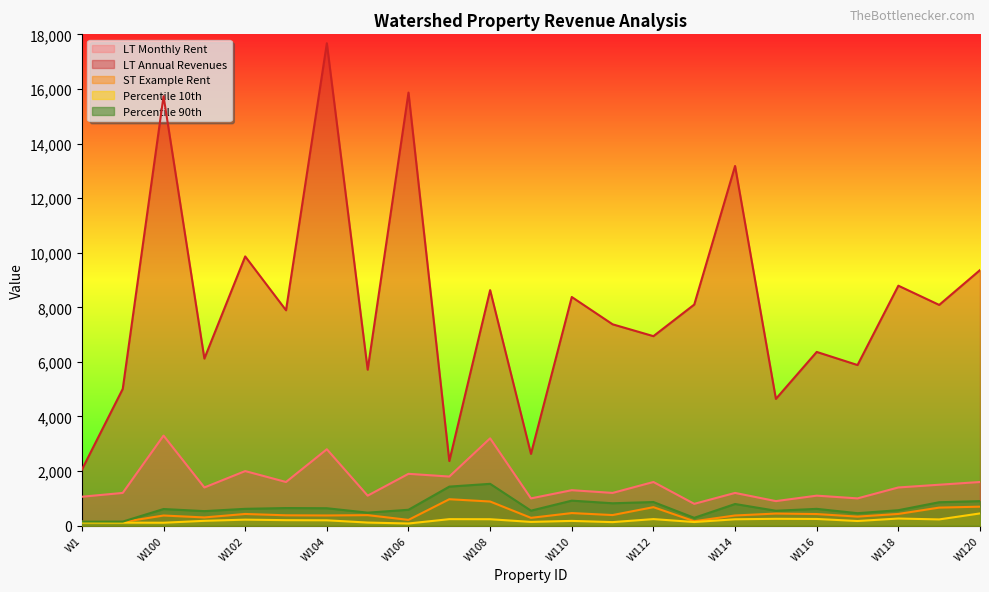

How many lines are shown in the chart?

5